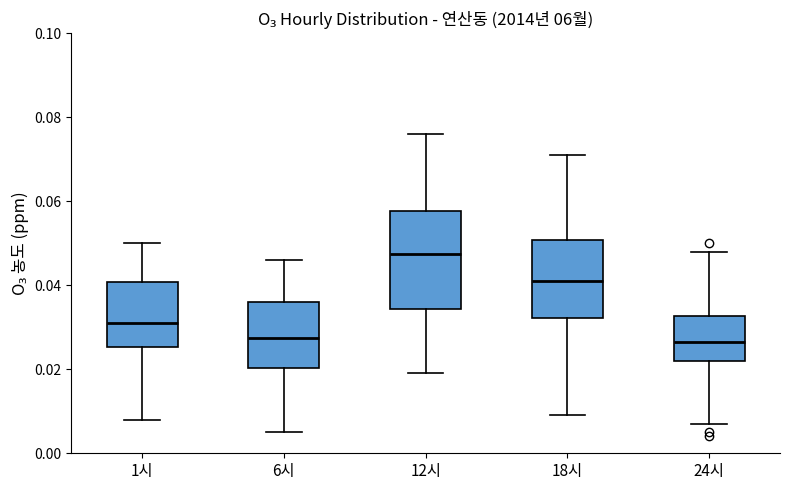

Where does the upper whisker of the box for 24시 end on the y-axis? The values are not printed on the chart, so give them approximately, as read against the axis.

0.048